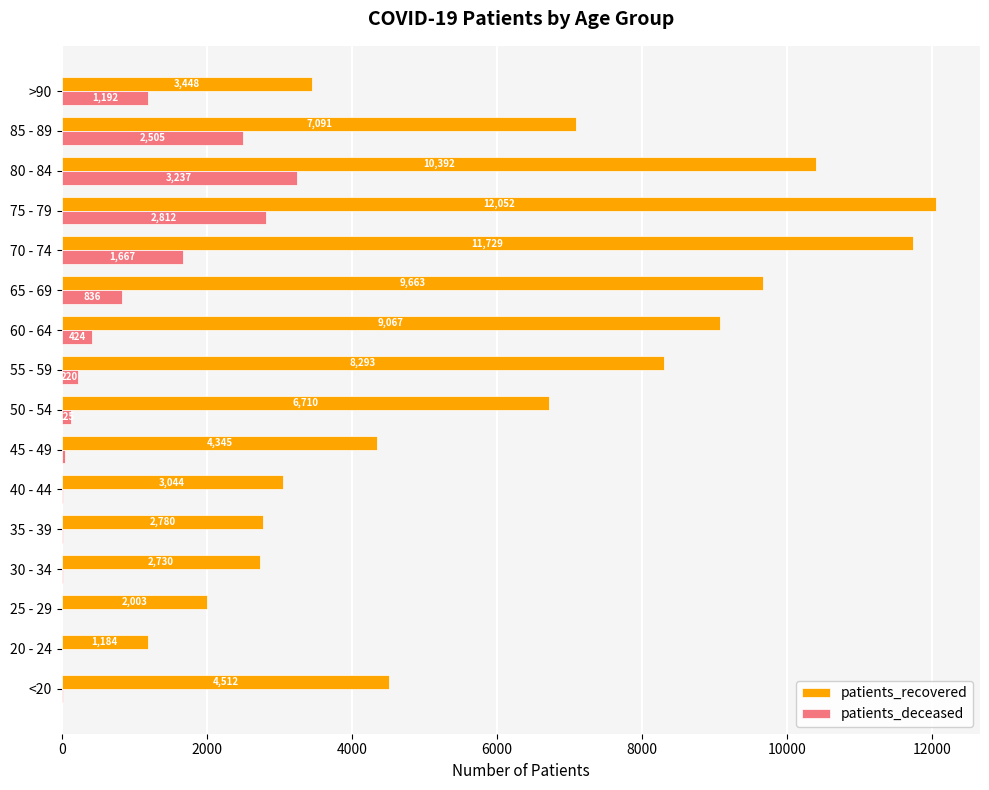

At which category is the sum across all series the highest?

75 - 79